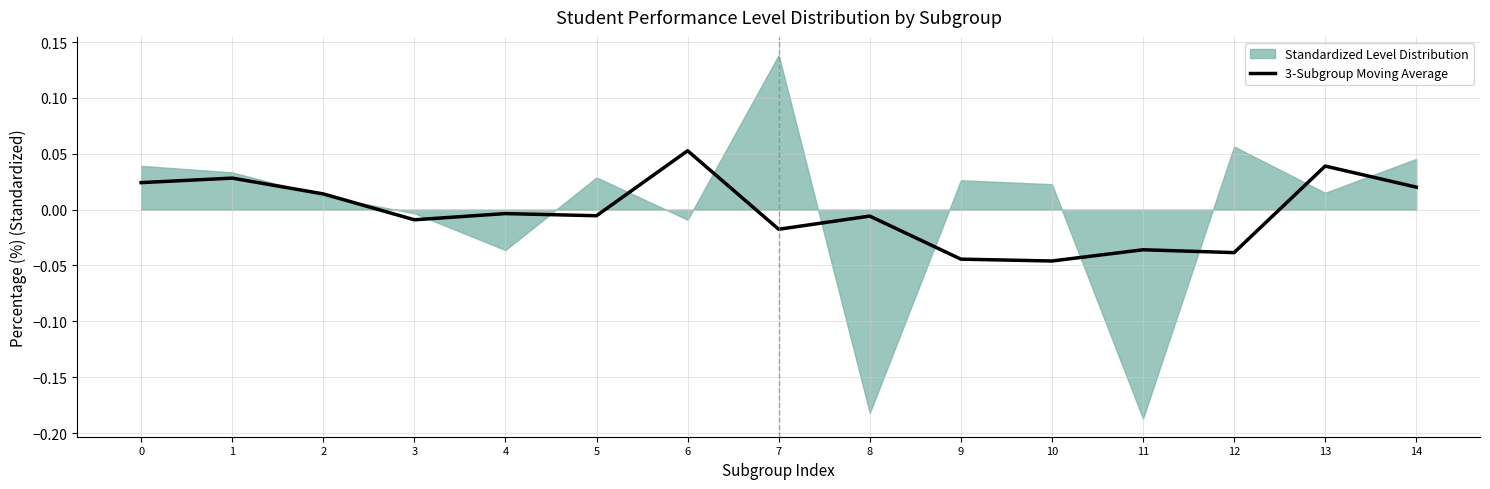

Reading left to right, transcribe all the data shown in this chart.

0.0	0.0	0.0	-0.0	-0.0	-0.0	0.1	-0.0	-0.0	-0.0	-0.0	-0.0	-0.0	0.0	0.0